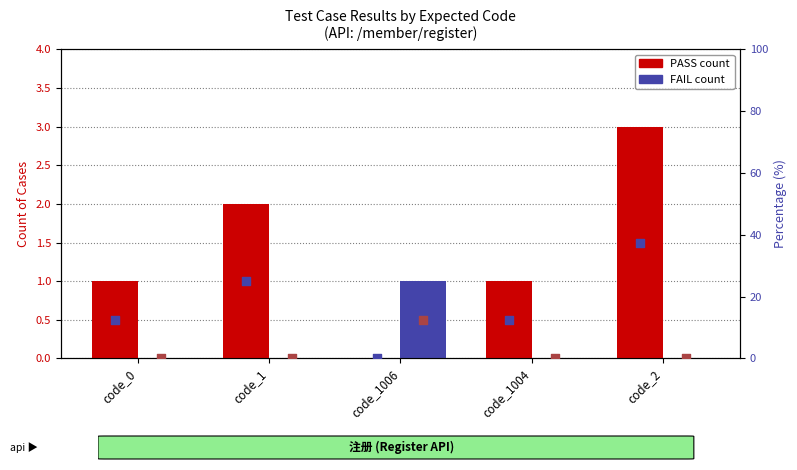

Which series contains the lowest Y value?

PASS